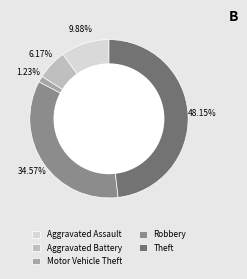

Which category has the biggest portion of the pie?

Theft